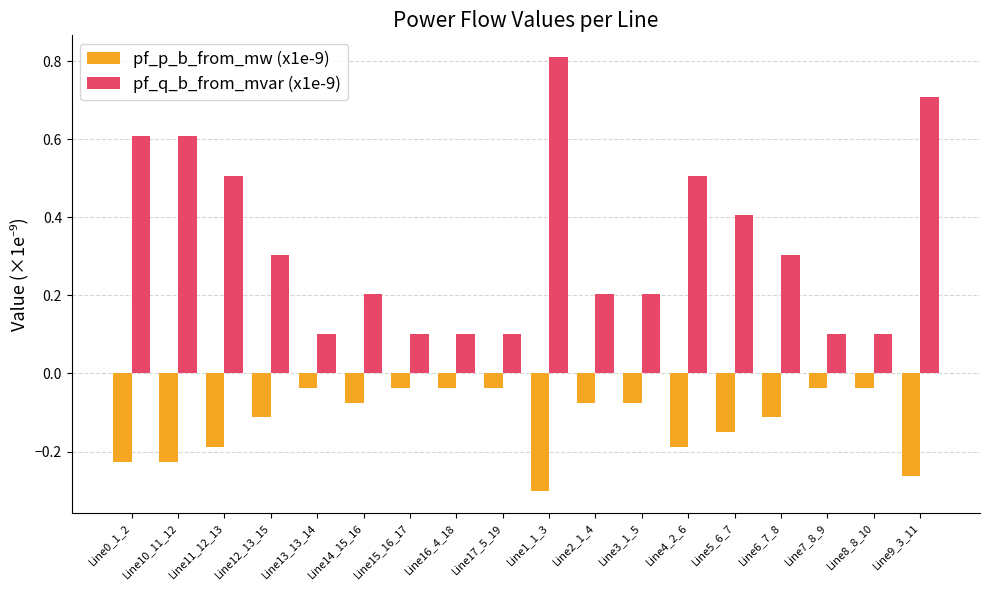

Is the value of pf_p_b_from_mw (x1e-9) at Line0_1_2 greater than the value of pf_q_b_from_mvar (x1e-9) at Line12_13_15?

No